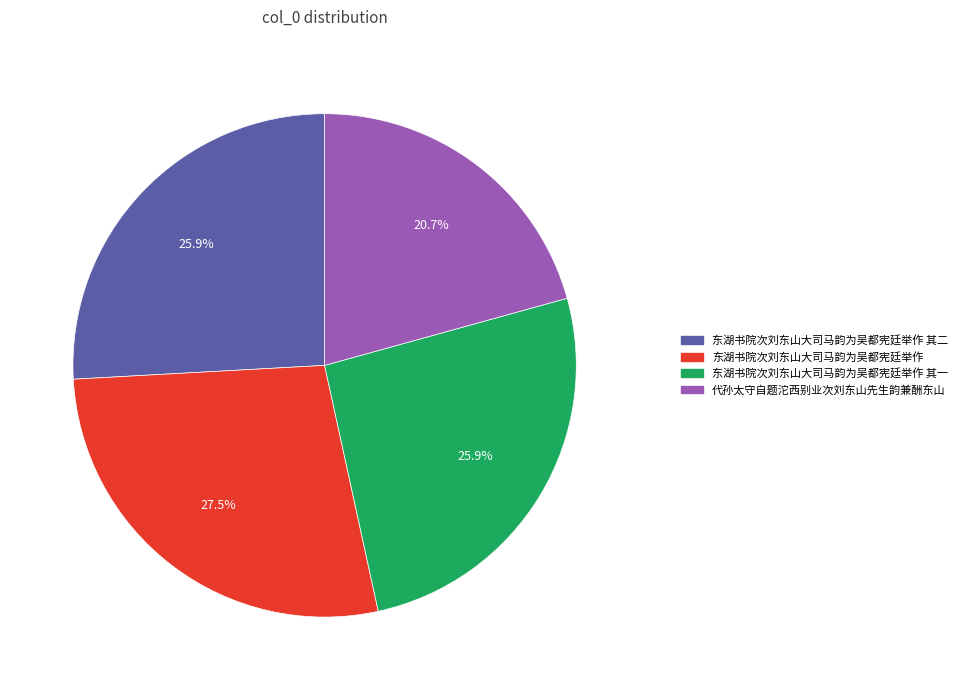

Does any single category account for the majority?

No